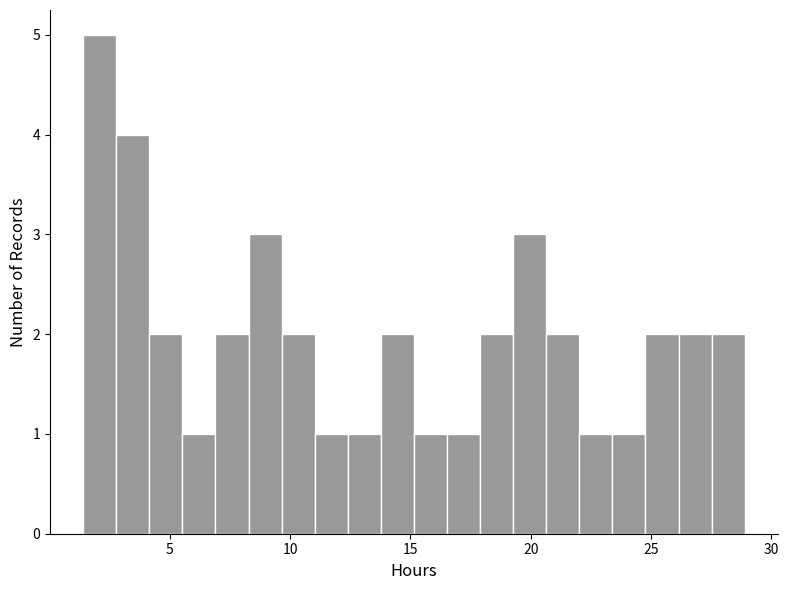

Around what value on the x-axis is the tallest bar? Give the approximate position of its centre, as read against the axis.

2.0